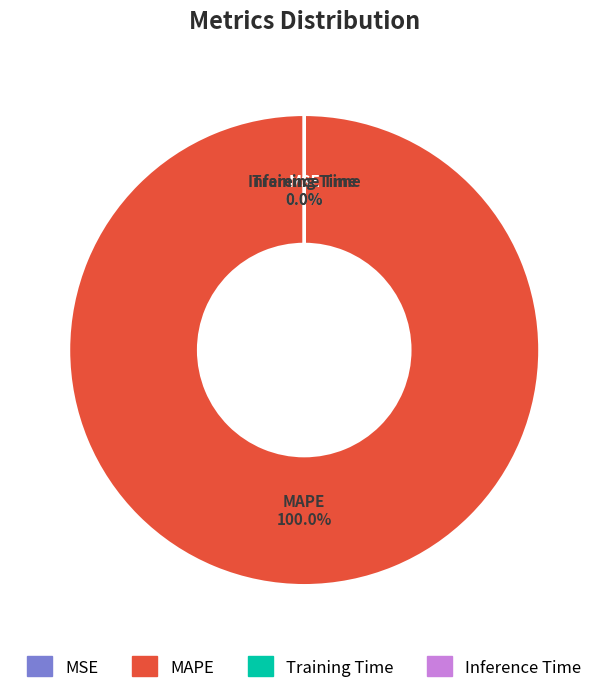

Is it true that MAPE is 100% of the pie?

True